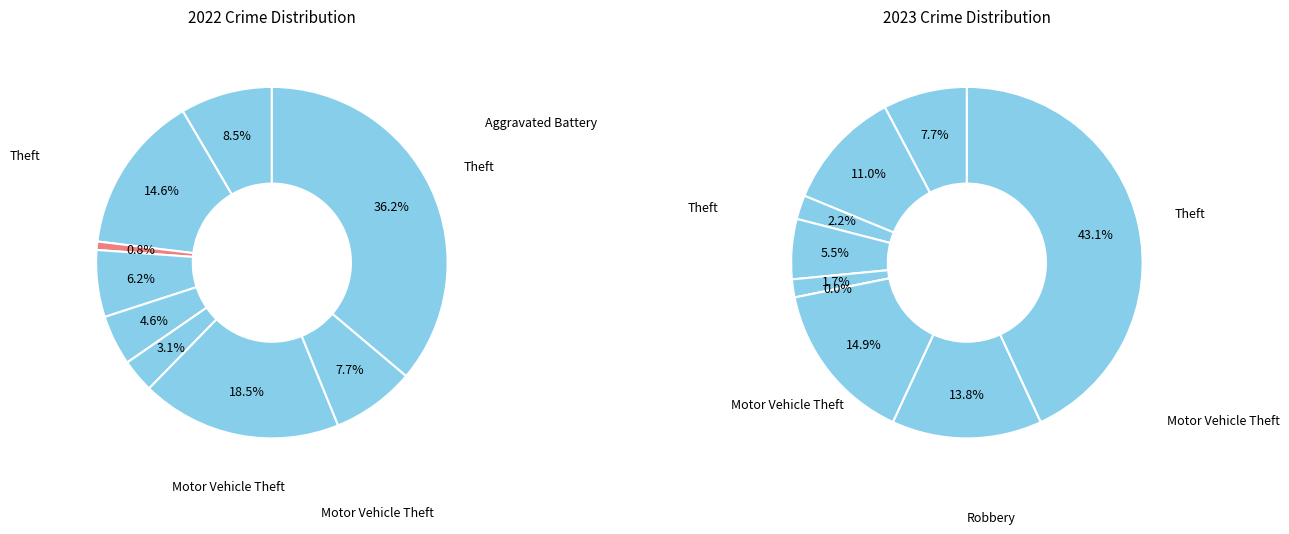

To the nearest percent, what is the difference between the largest and smallest slice percentages?

43%